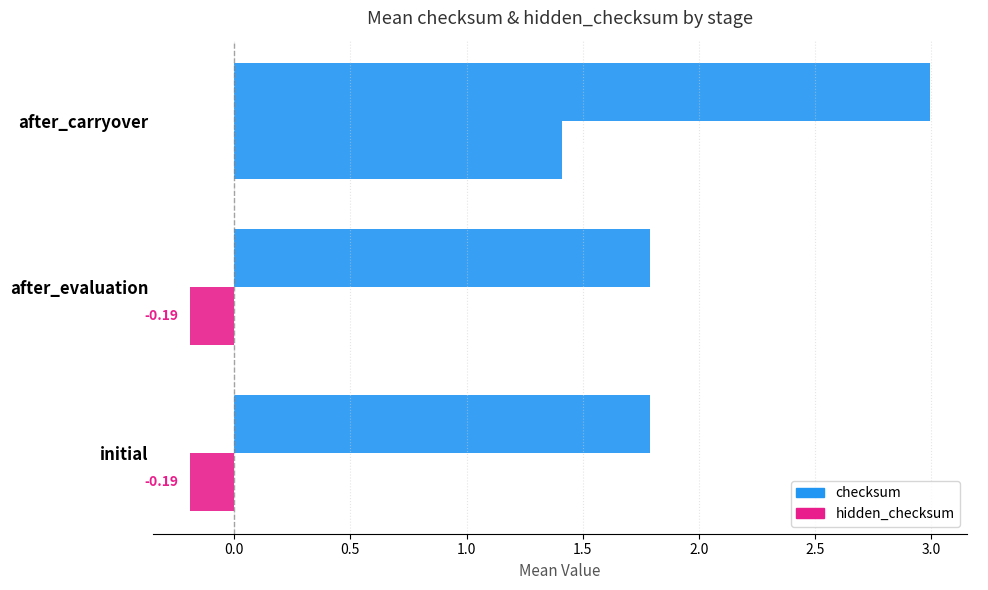

How many categories are shown in the chart?

3